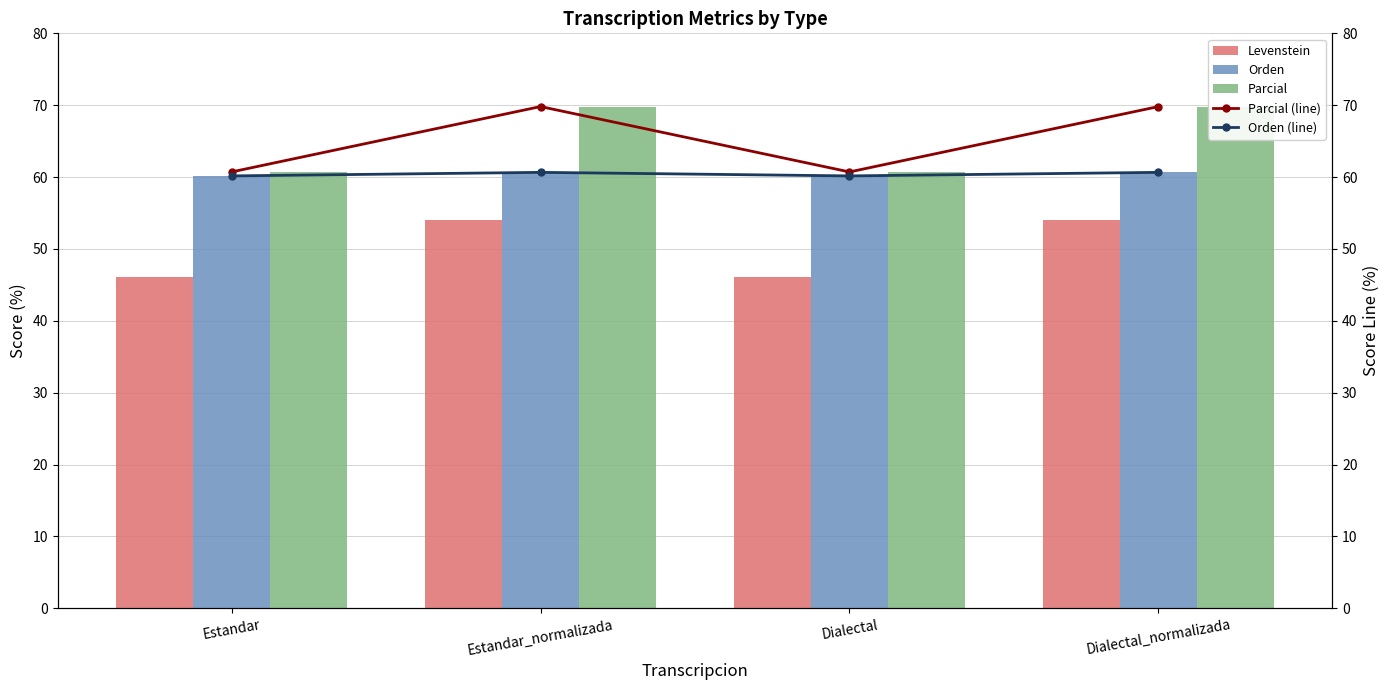

At how many categories does at least one series exceed 53?

4